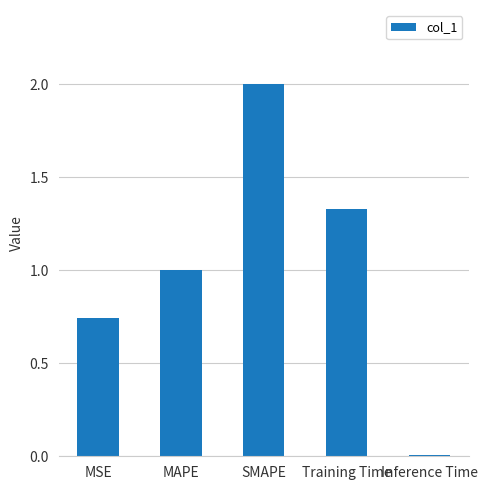

The value at MSE is 0.2. True or false?

False